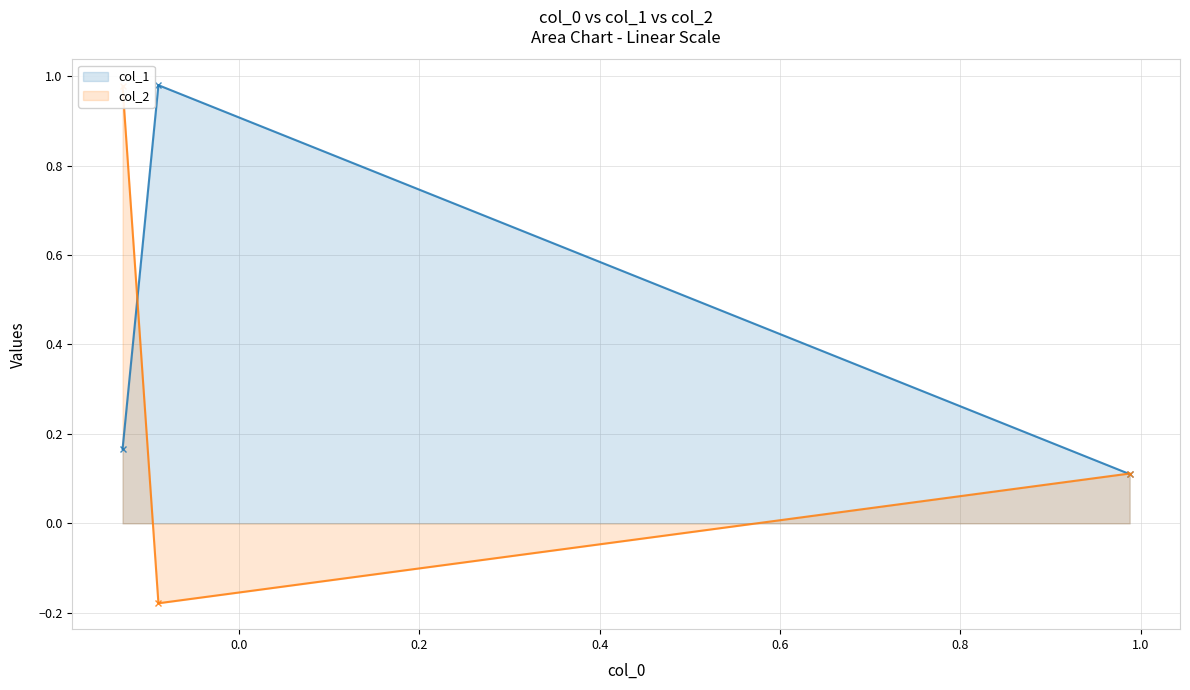

How many lines are shown in the chart?

2